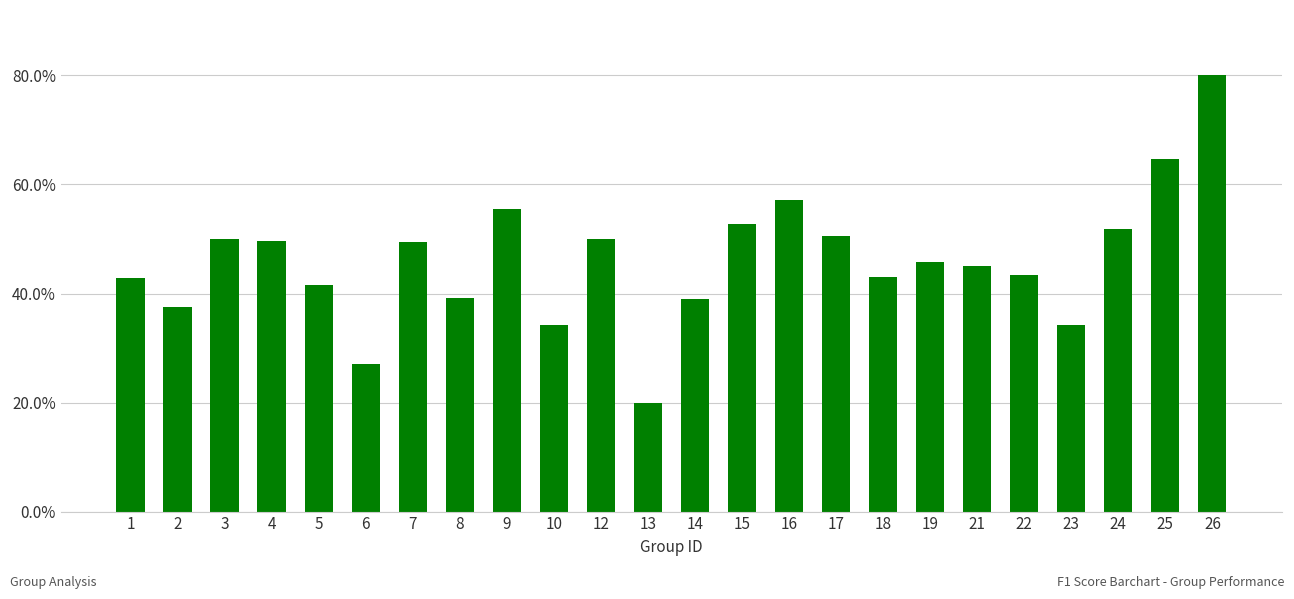

True or false: the data shows 0.5 at 21.

True